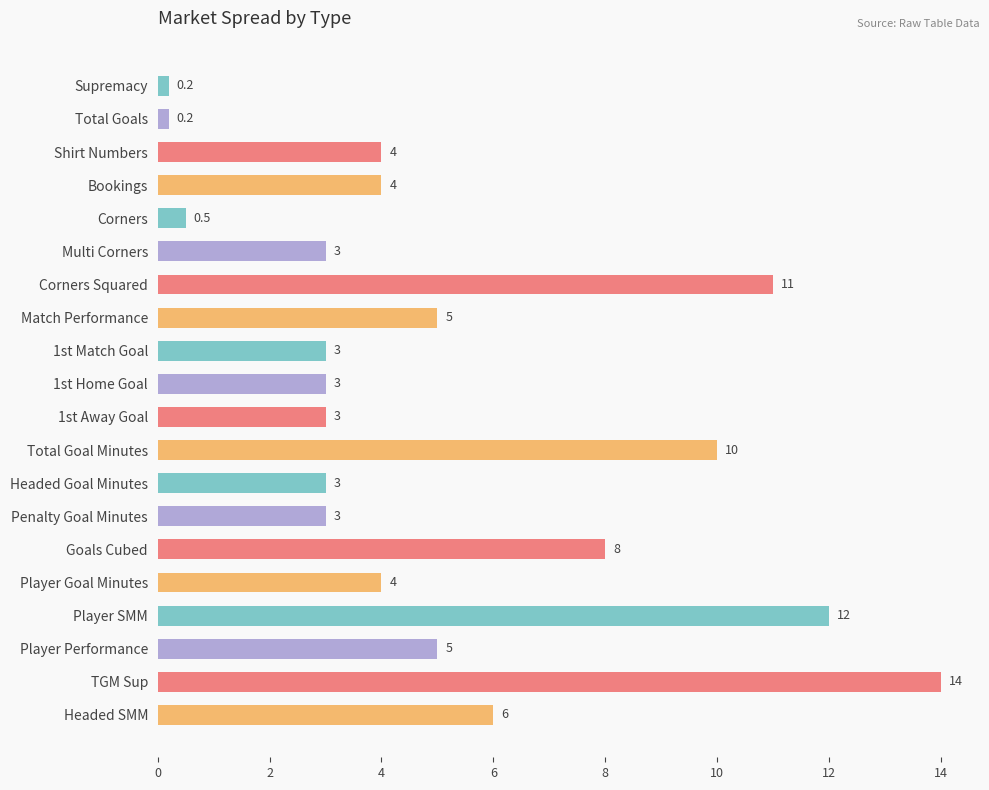

Reading top to bottom, list all the values displayed in this chart.

Supremacy=0.2	Total Goals=0.2	Shirt Numbers=4.0	Bookings=4.0	Corners=0.5	Multi Corners=3.0	Corners Squared=11.0	Match Performance=5.0	1st Match Goal=3.0	1st Home Goal=3.0	1st Away Goal=3.0	Total Goal Minutes=10.0	Headed Goal Minutes=3.0	Penalty Goal Minutes=3.0	Goals Cubed=8.0	Player Goal Minutes=4.0	Player SMM=12.0	Player Performance=5.0	TGM Sup=14.0	Headed SMM=6.0